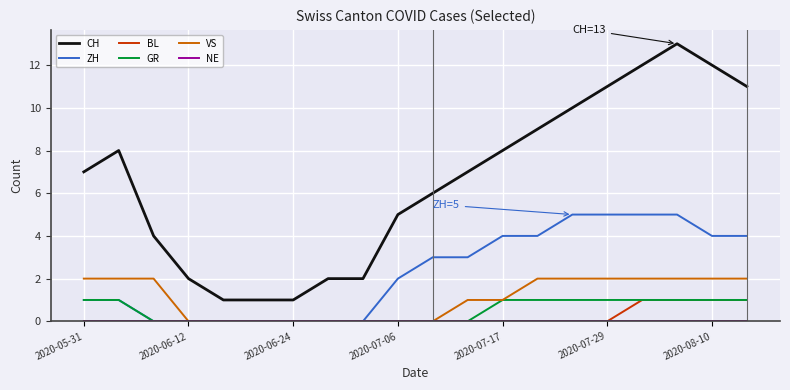

True or false: ZH and CH cross at least once.

False